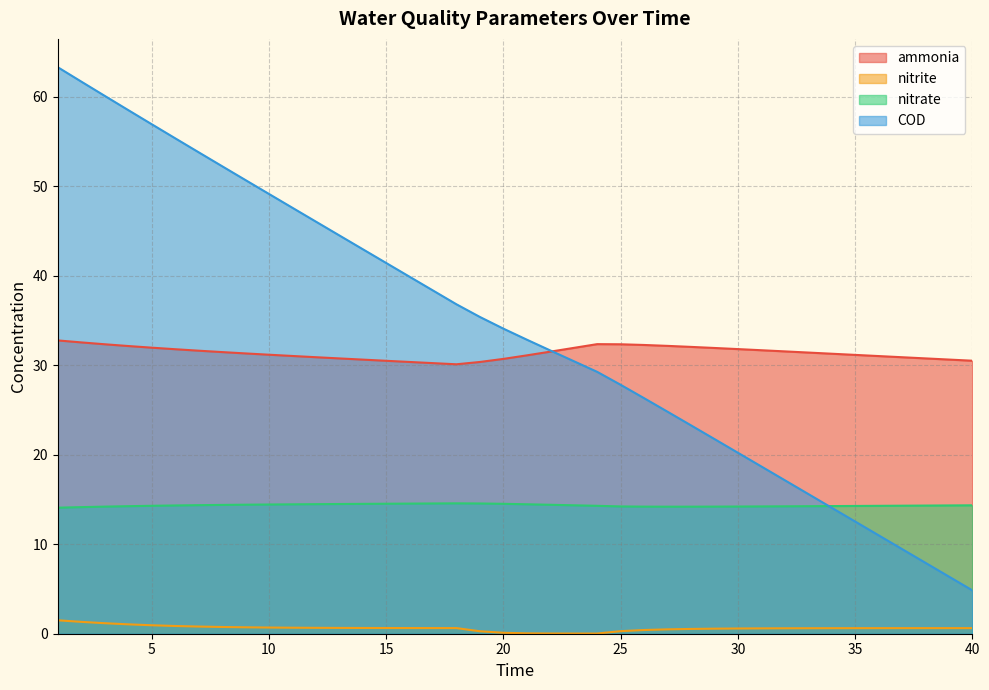

What is the value of the COD point at the 39th from the left?

6.4